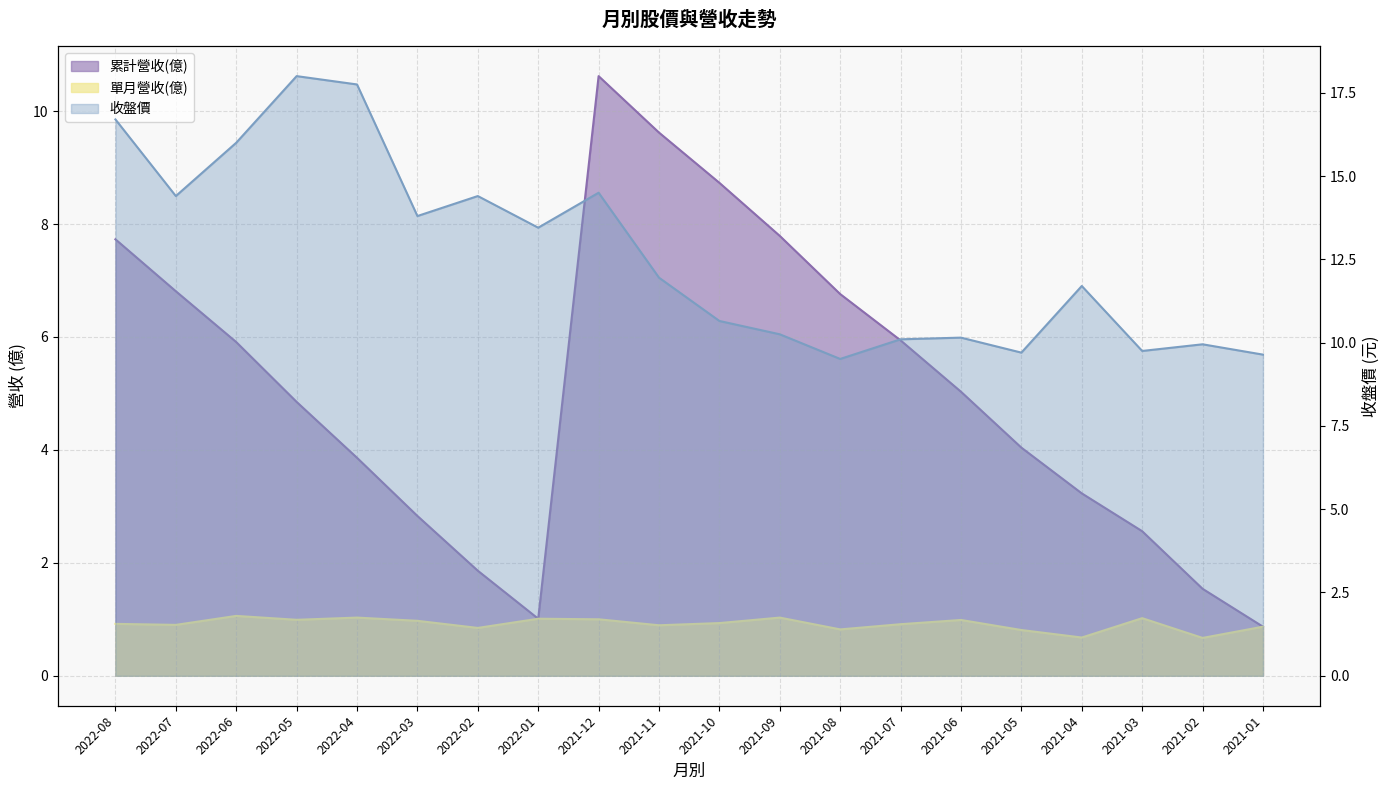

What is the label of the 2nd point from the right?

2021-02